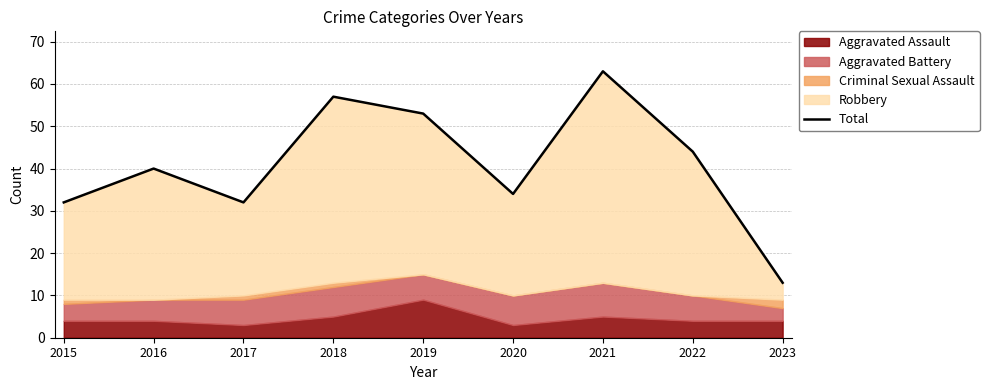

The chart shows a value of 32 at 2017. True or false?

True